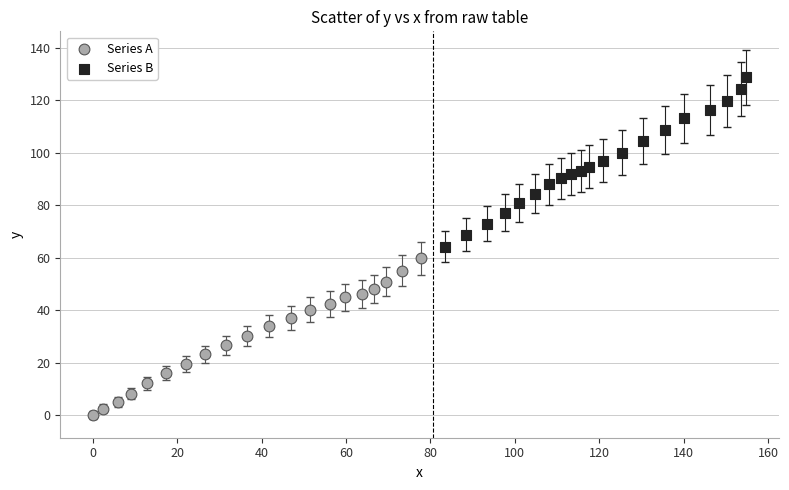

Which series reaches the minimum Y coordinate?

Series A